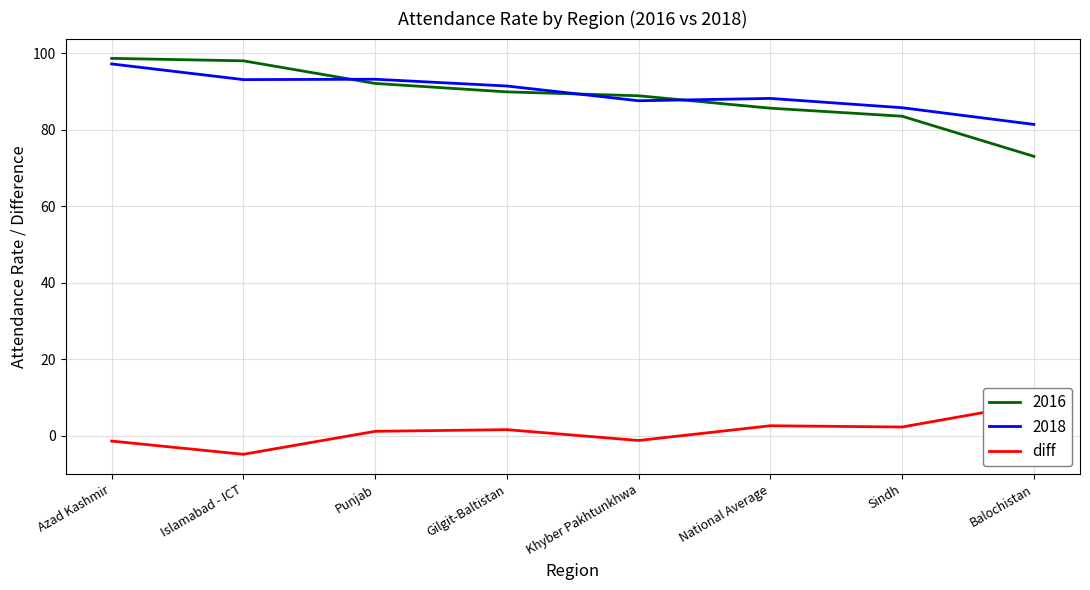

What is the lowest value of the 2018 series?

81.4